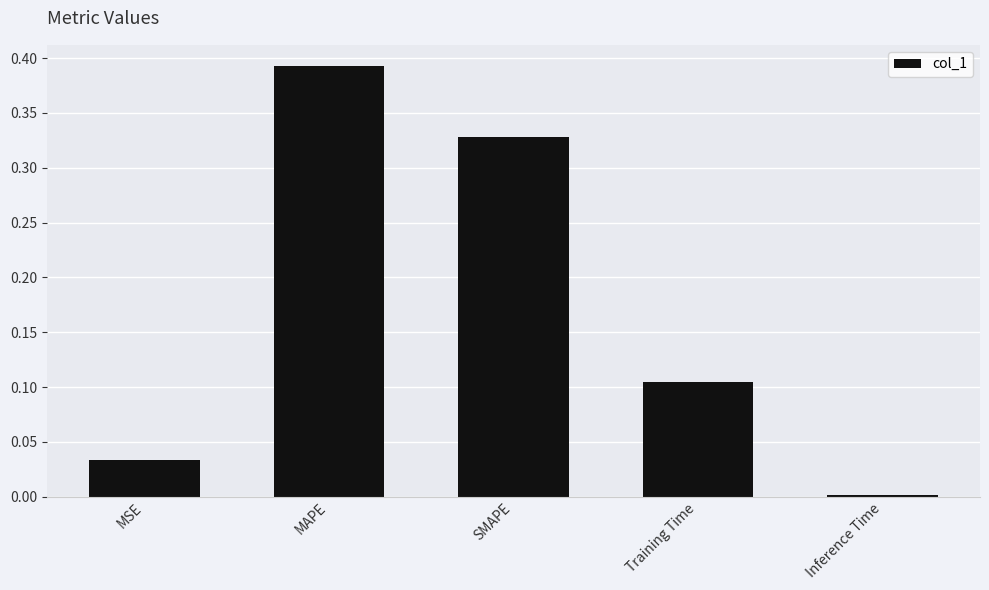

The value at SMAPE is 0.6. True or false?

False